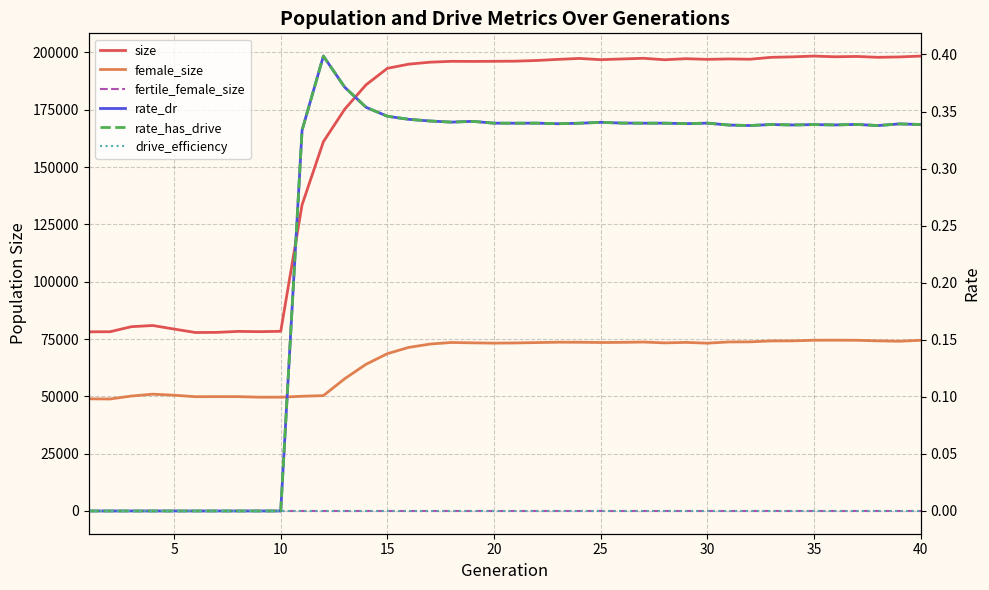

Does the chart have visible grid lines?

Yes